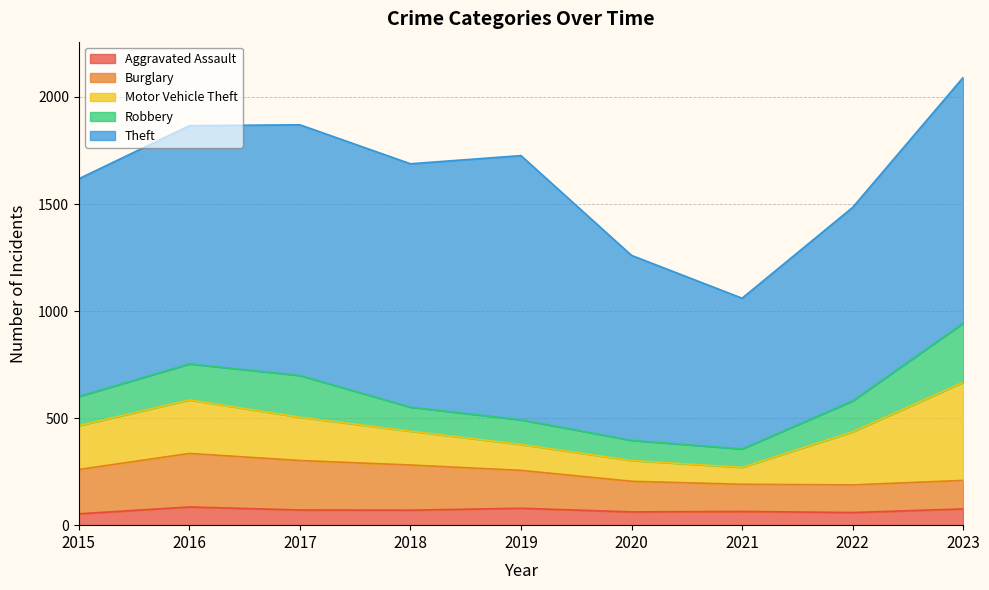

What is the value of the Motor Vehicle Theft point at the 2nd from the left?

250